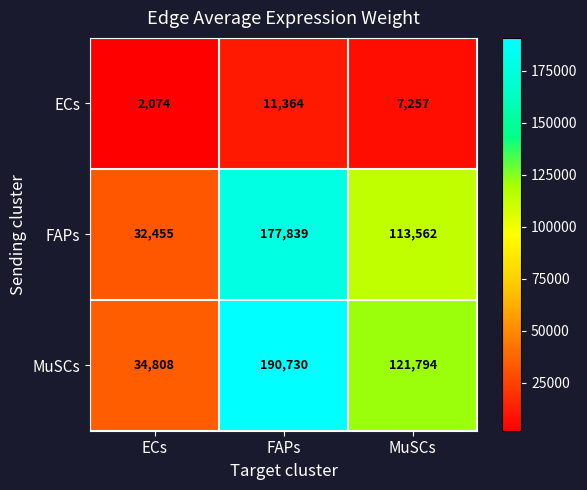

Reading left to right, extract all data points from this chart.

ECs: 2074	11364	7257
FAPs: 32455	177839	113562
MuSCs: 34808	190730	121794